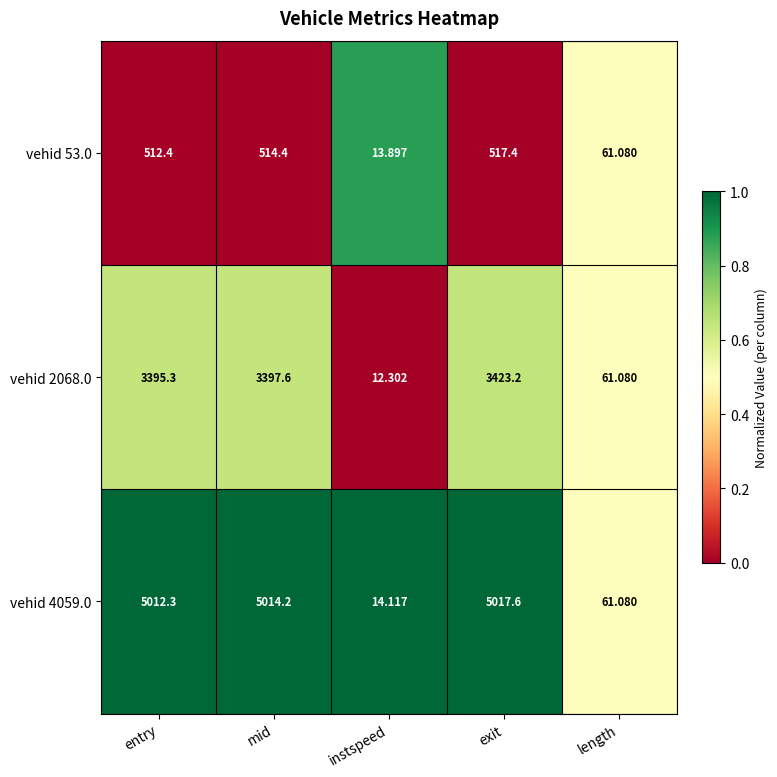

At which label does vehid 2068.0 reach its peak?

exit